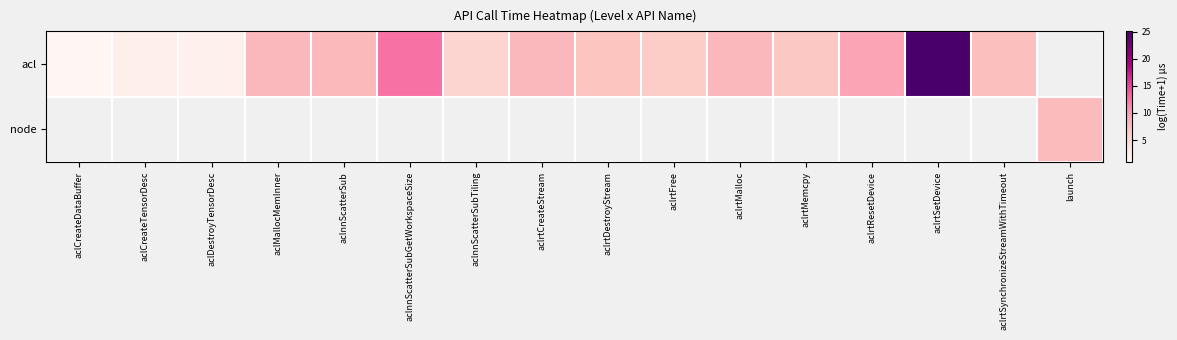

Which series changed the most between aclnnScatterSubGetWorkspaceSize and aclrtFree?

acl